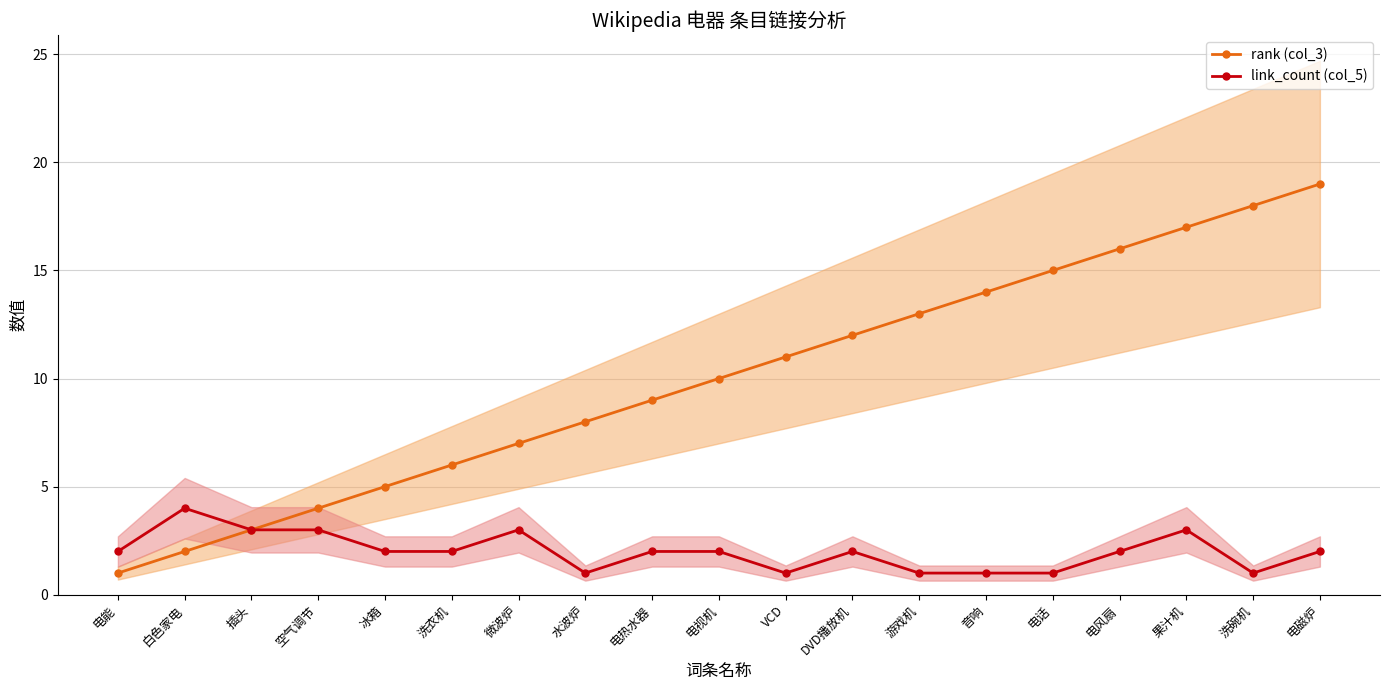

True or false: link_count (col_5) and rank (col_3) cross at least once.

False